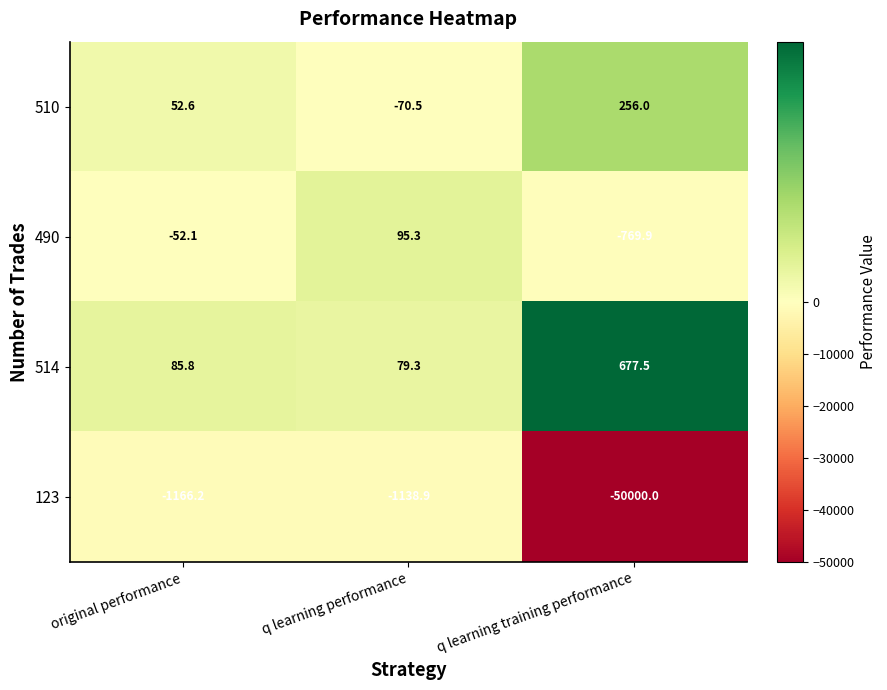

What is the difference between the maximum and minimum values in the 510 series?

326.5